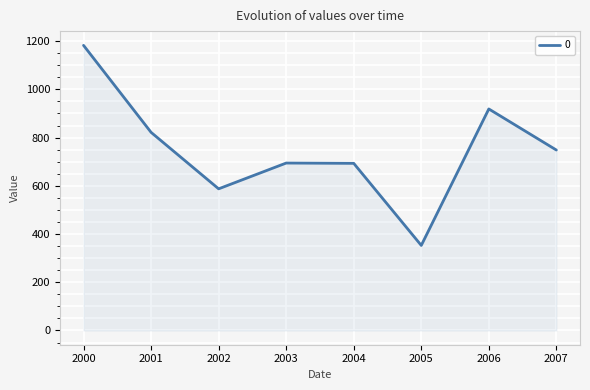

How many categories are shown in the chart?

8